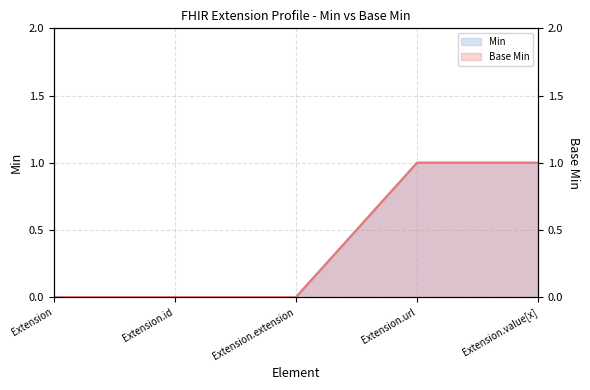

True or false: Base Min has more than 2 interior local peaks.

False